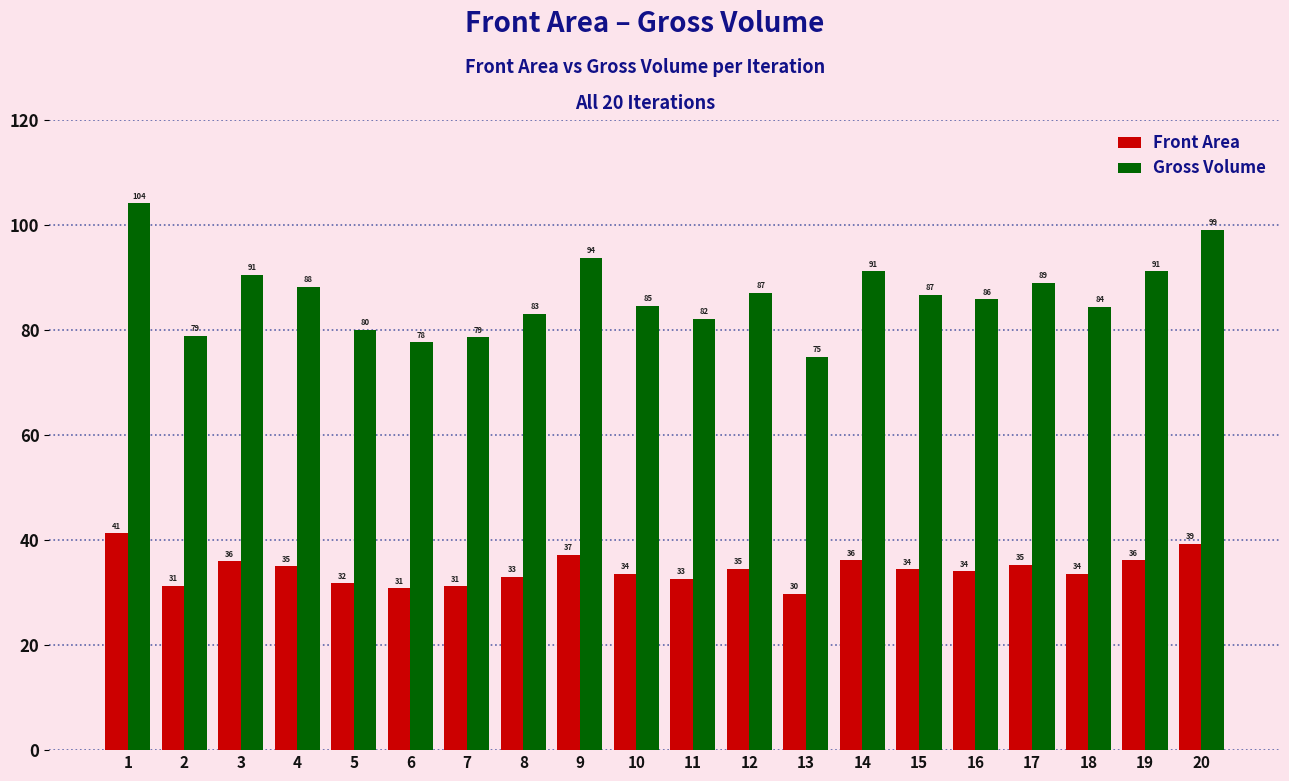

Rank the series at 13 from highest to lowest value.

Gross Volume, Front Area